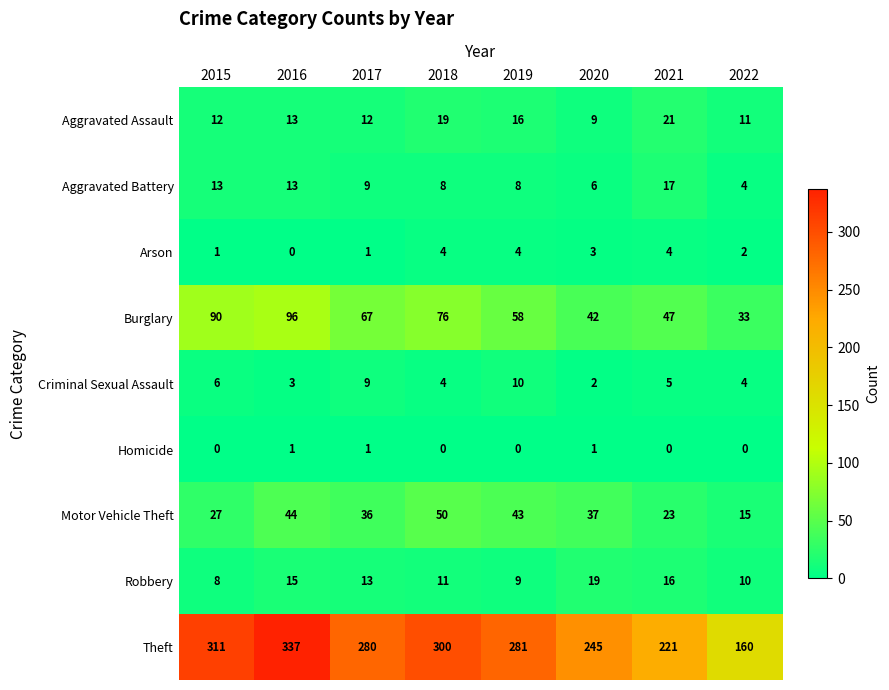

What value does the Aggravated Battery series have at 2019?

8